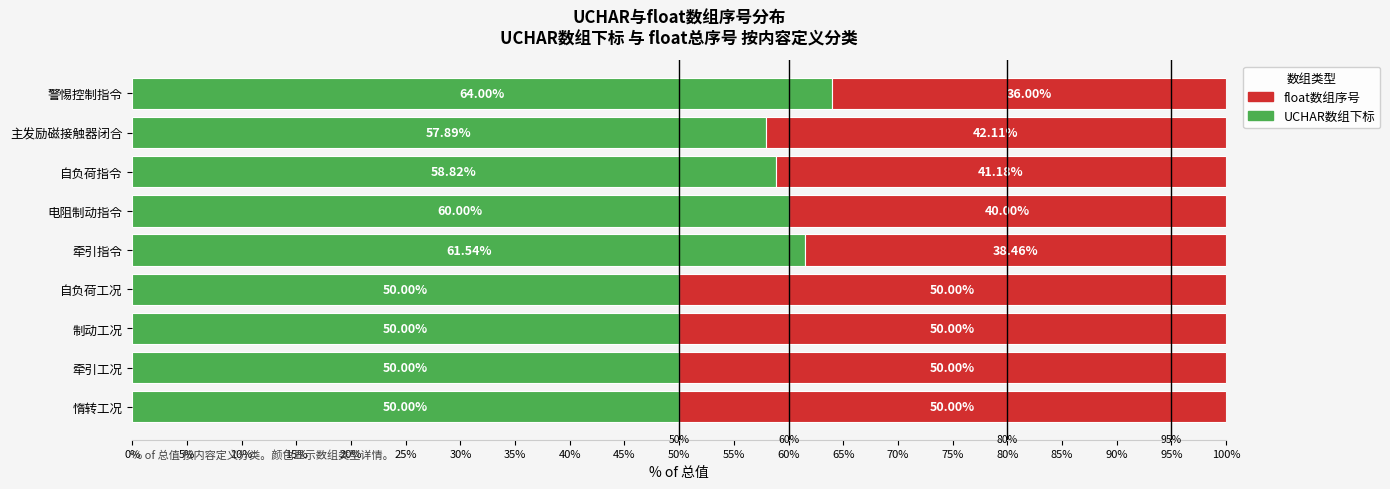

At which label is UCHAR数组下标 closest to 57?

主发励磁接触器闭合